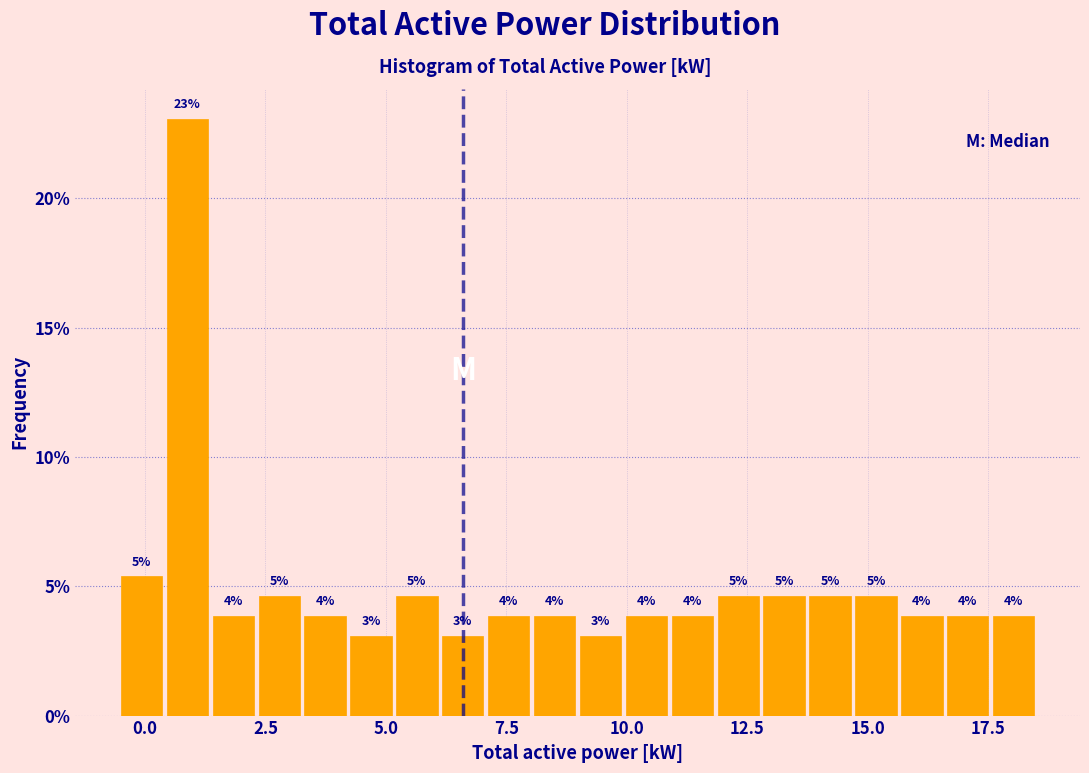

Around what value on the x-axis is the tallest bar? Give the approximate position of its centre, as read against the axis.

1.0